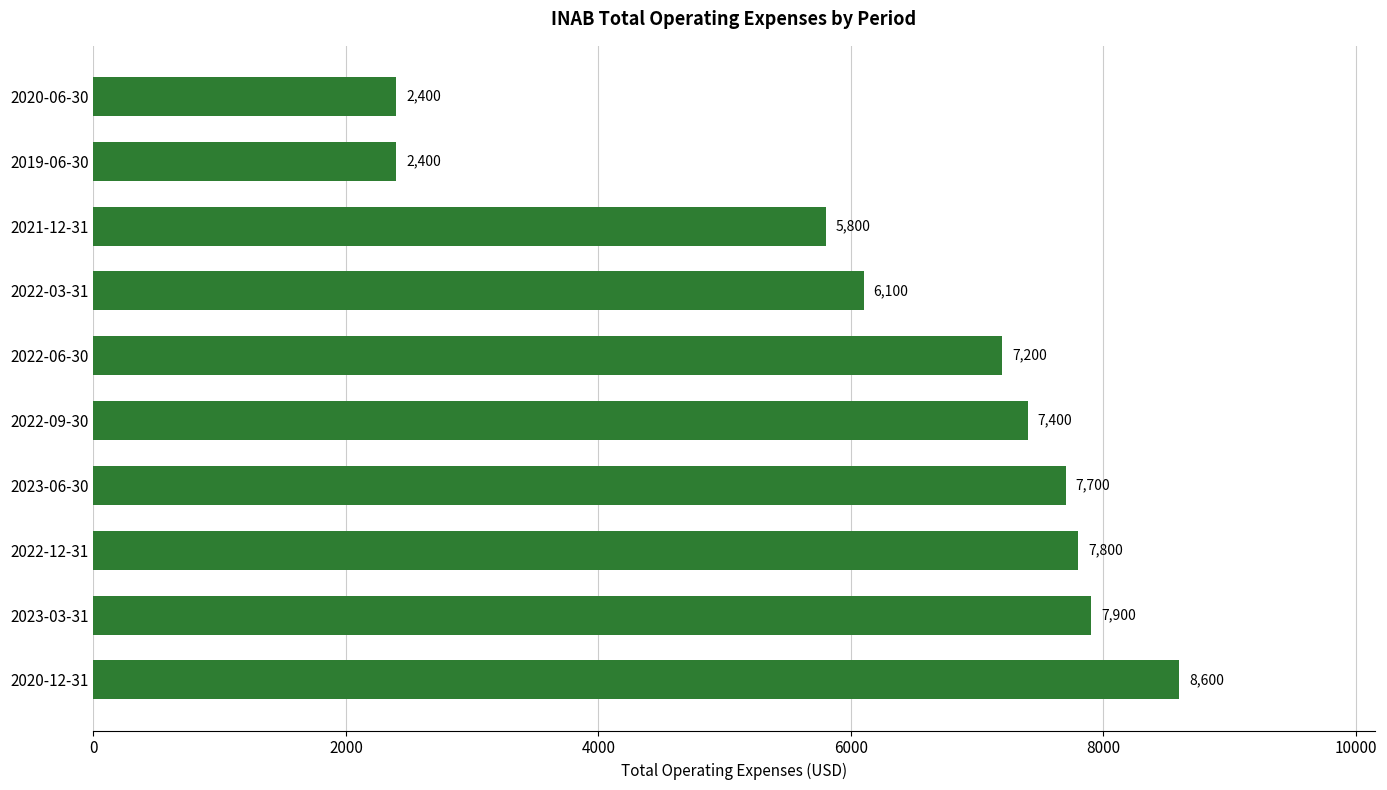

Reading bottom to top, transcribe all the data shown in this chart.

2020-12-31=8600	2023-03-31=7900	2022-12-31=7800	2023-06-30=7700	2022-09-30=7400	2022-06-30=7200	2022-03-31=6100	2021-12-31=5800	2019-06-30=2400	2020-06-30=2400